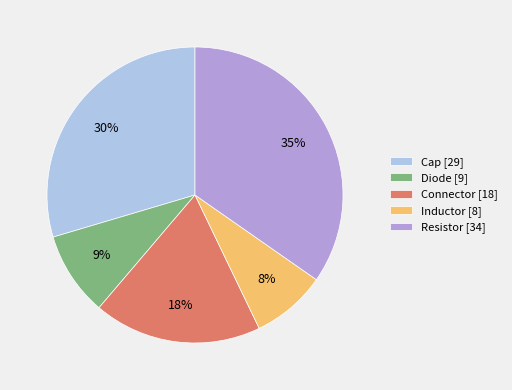

Which has a higher value, Inductor [8] or Cap [29]?

Cap [29]